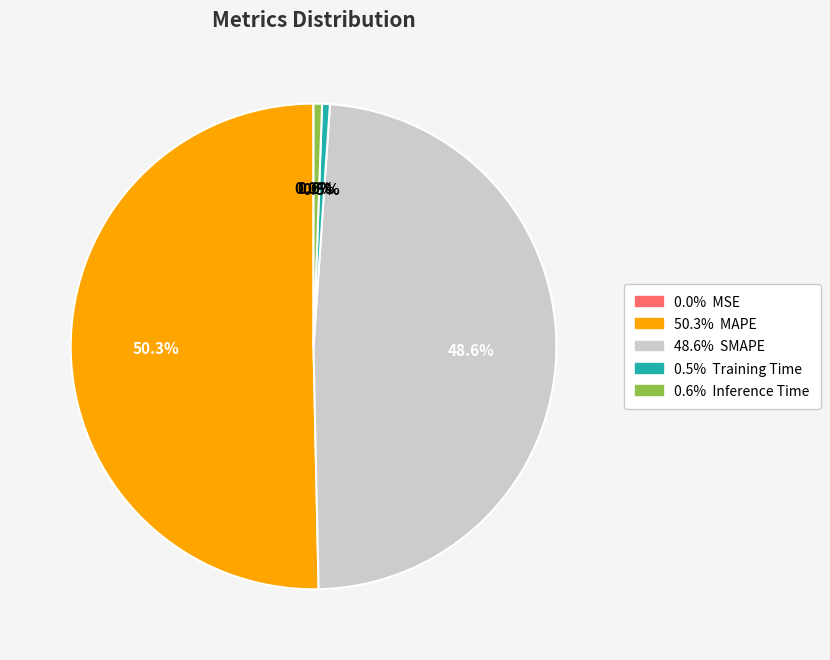

How many segments does this pie chart have?

5